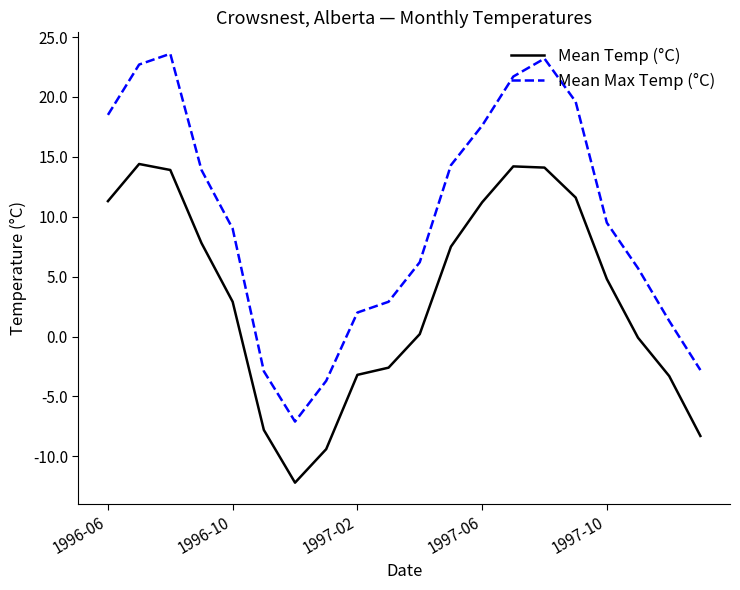

What is the highest value of the Mean Temp (°C) series?

14.4